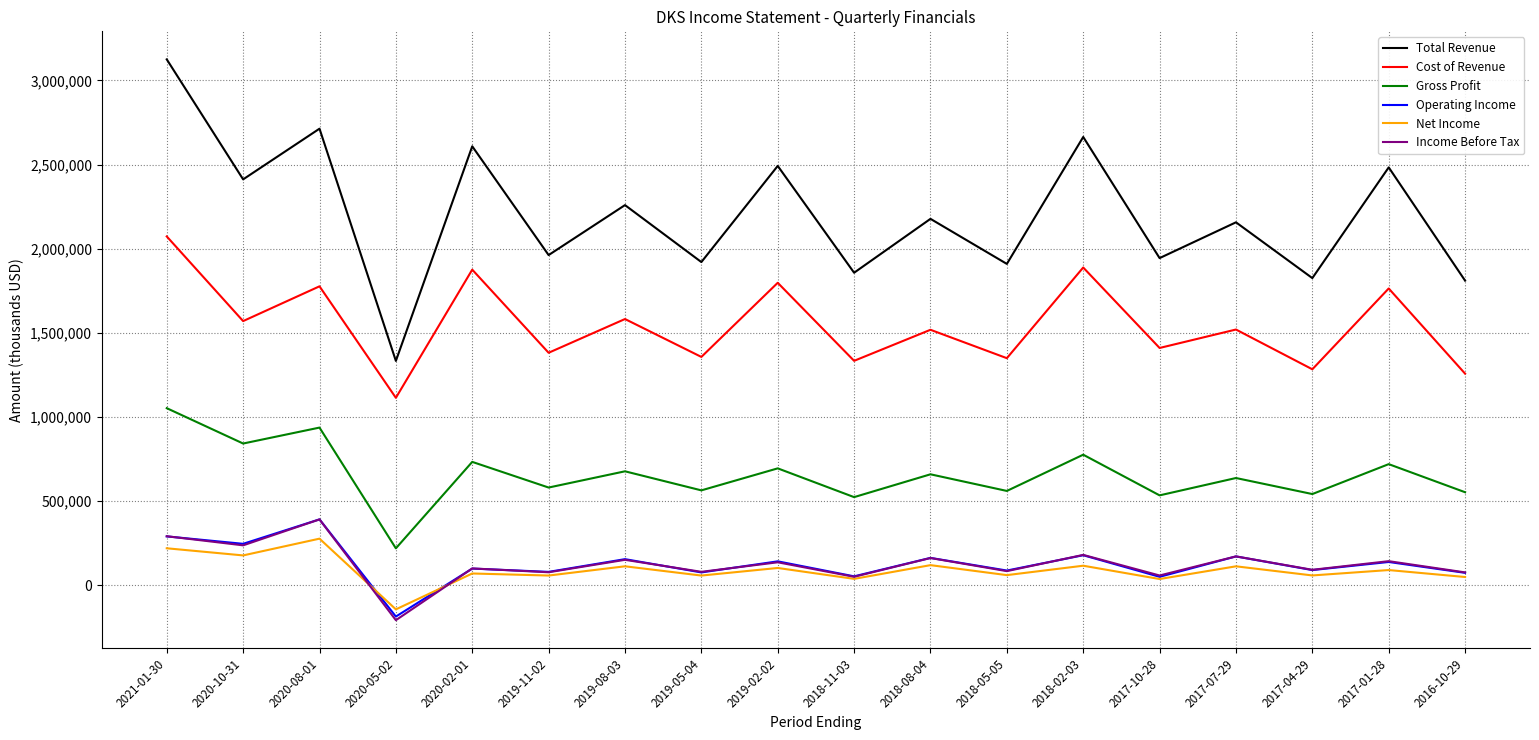

What are all the series names shown in the legend?

Total Revenue, Cost of Revenue, Gross Profit, Operating Income, Net Income, Income Before Tax